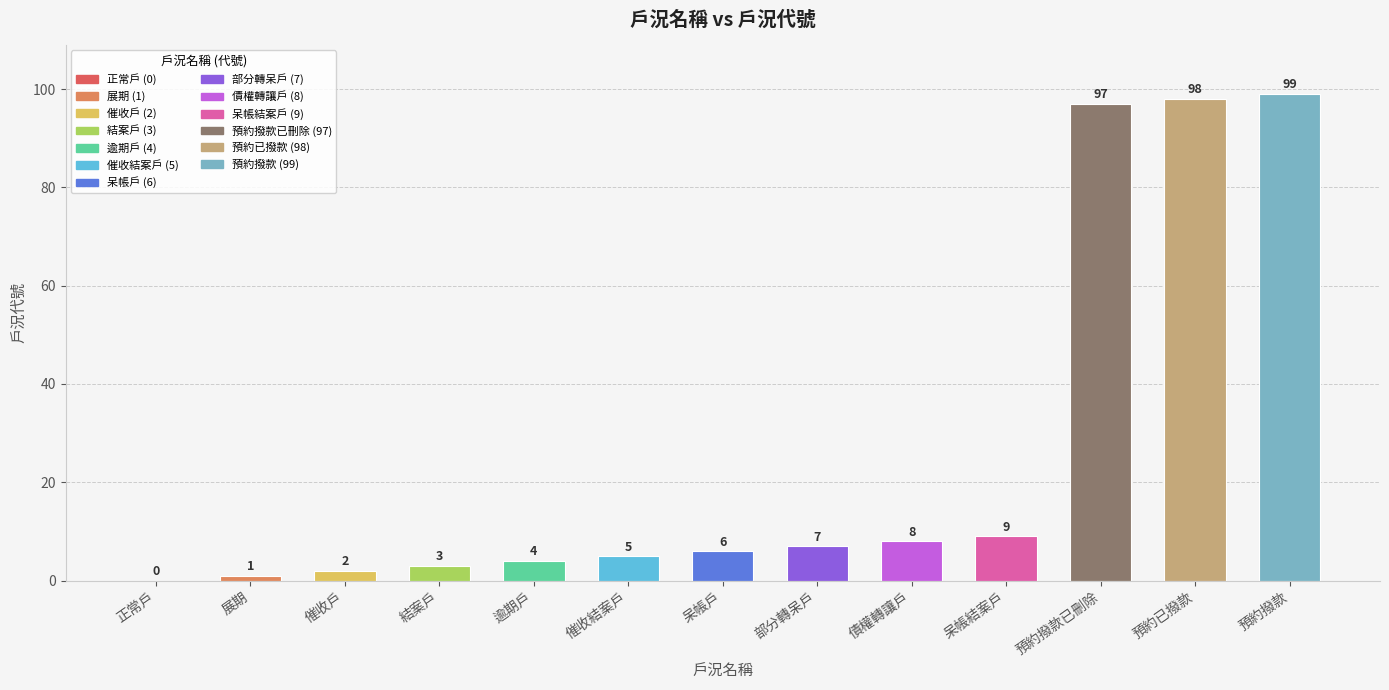

Reading left to right, transcribe all the data shown in this chart.

正常戶=0	展期=1	催收戶=2	結案戶=3	逾期戶=4	催收結案戶=5	呆帳戶=6	部分轉呆戶=7	債權轉讓戶=8	呆帳結案戶=9	預約撥款已刪除=97	預約已撥款=98	預約撥款=99